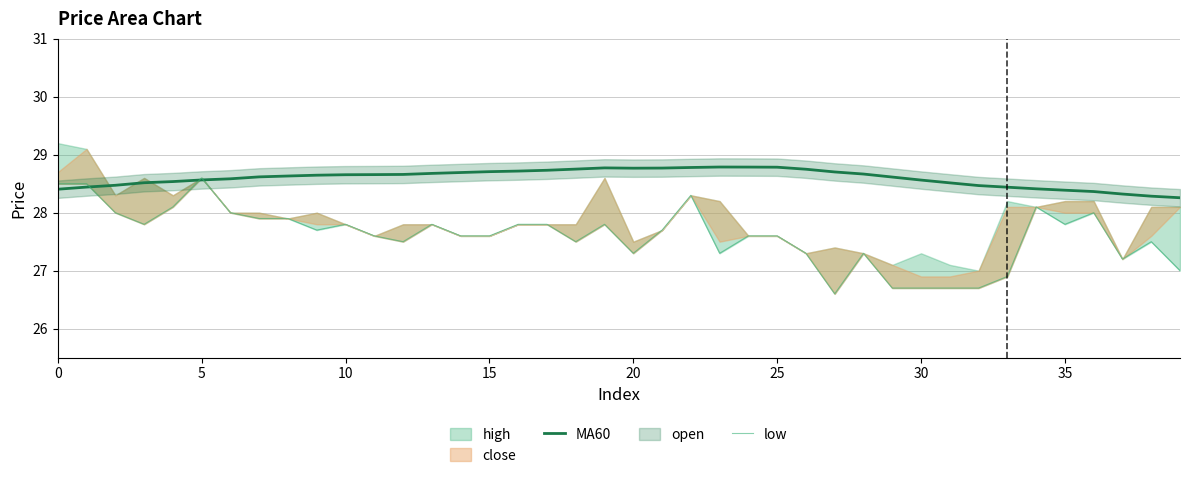

True or false: MA60 and low cross at least once.

True